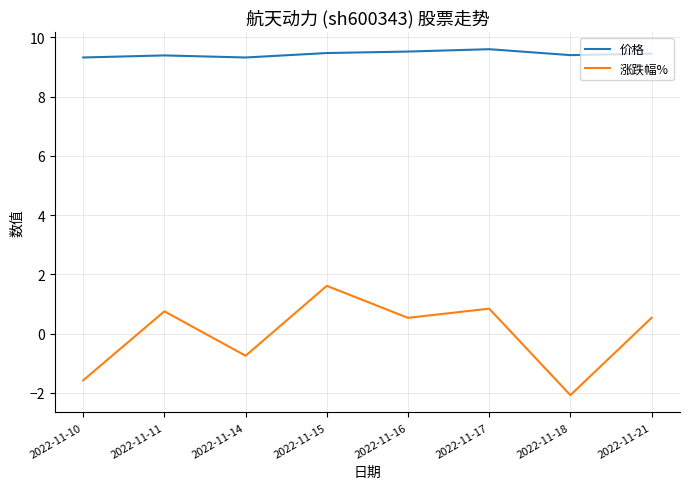

Rank the series by their average value, from highest to lowest.

价格, 涨跌幅%